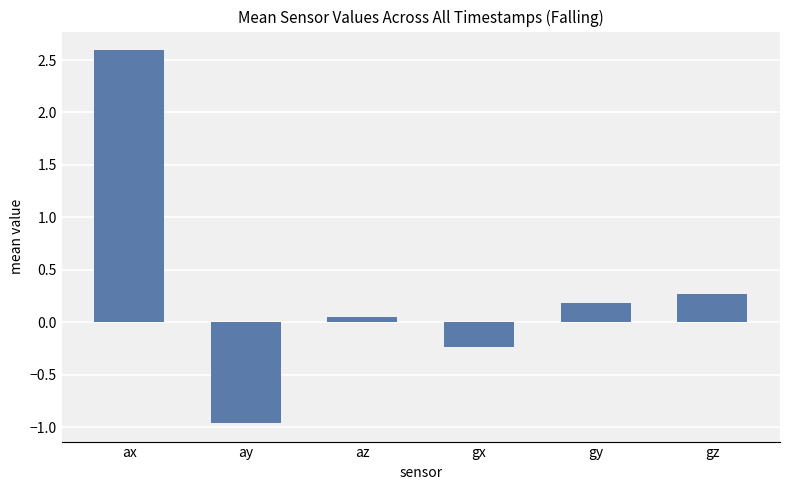

Which label corresponds to the smallest value in the chart?

ay